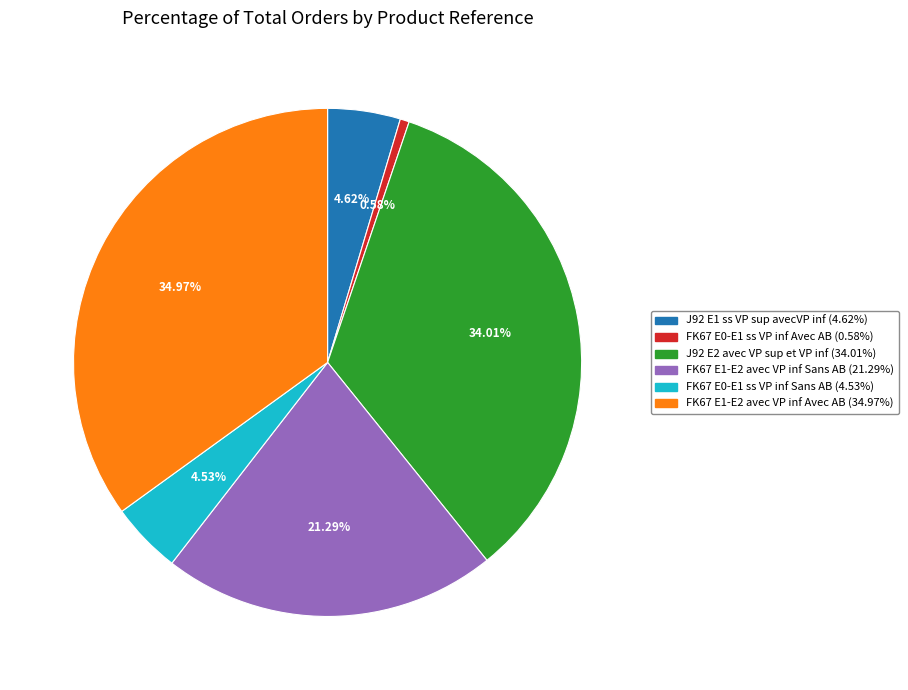

Does any single category account for the majority?

No